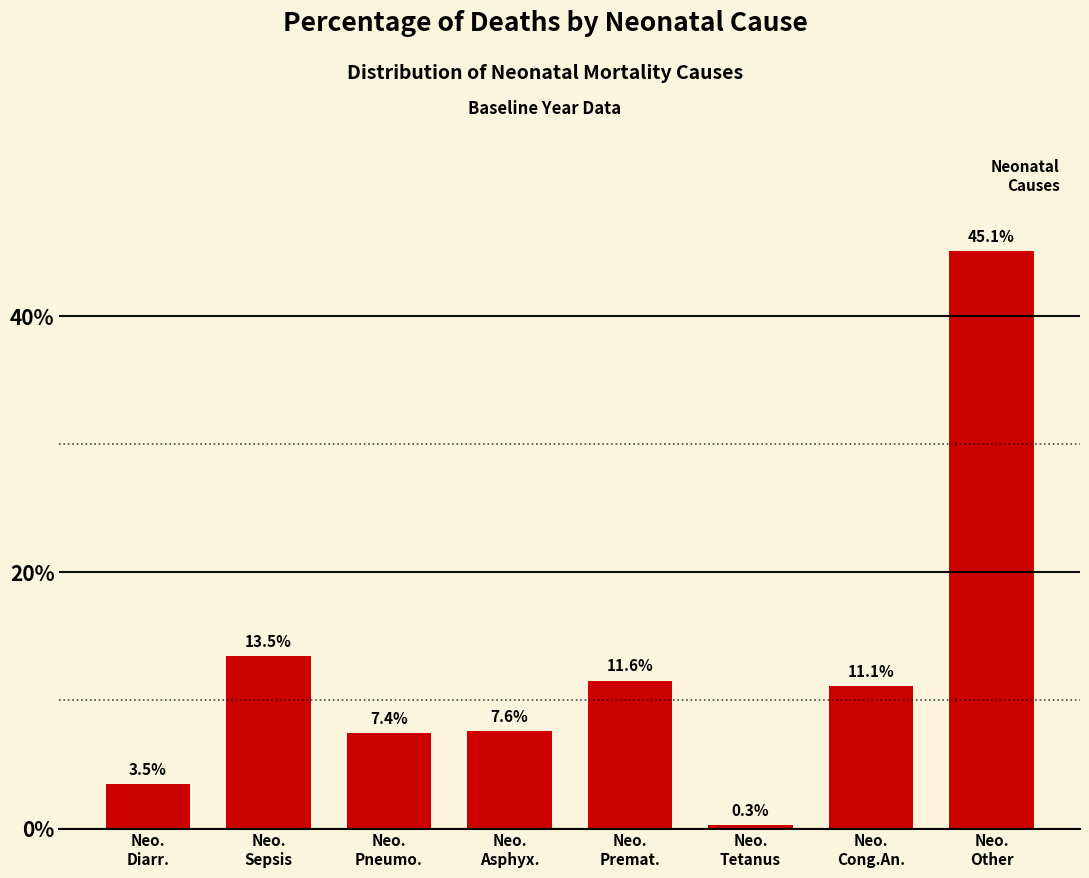

Reading left to right, list all the values displayed in this chart.

3.5	13.5	7.4	7.6	11.6	0.3	11.1	45.1